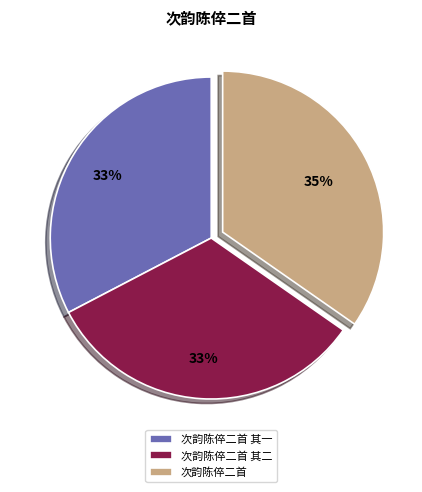

The 次韵陈倅二首 其二 slice represents 24% of the pie. True or false?

False